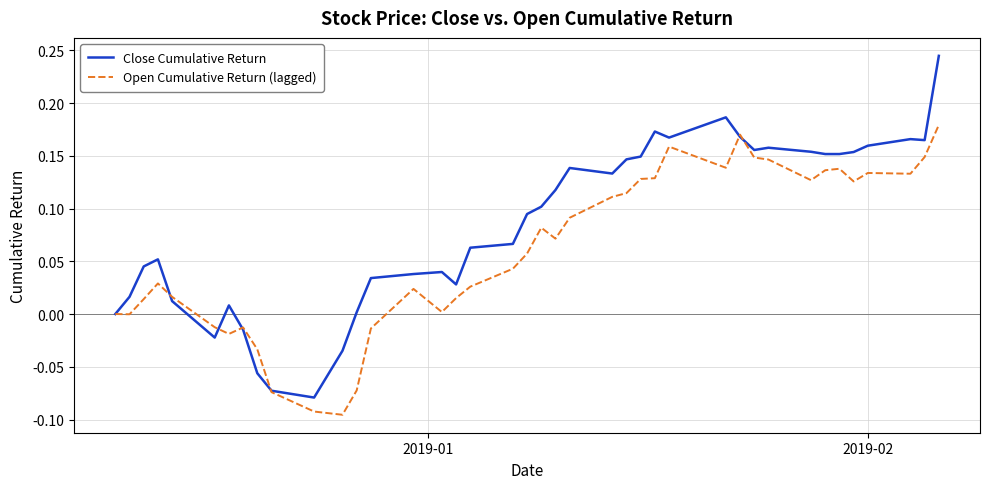

Which series has the largest range (max minus min)?

Close Cumulative Return